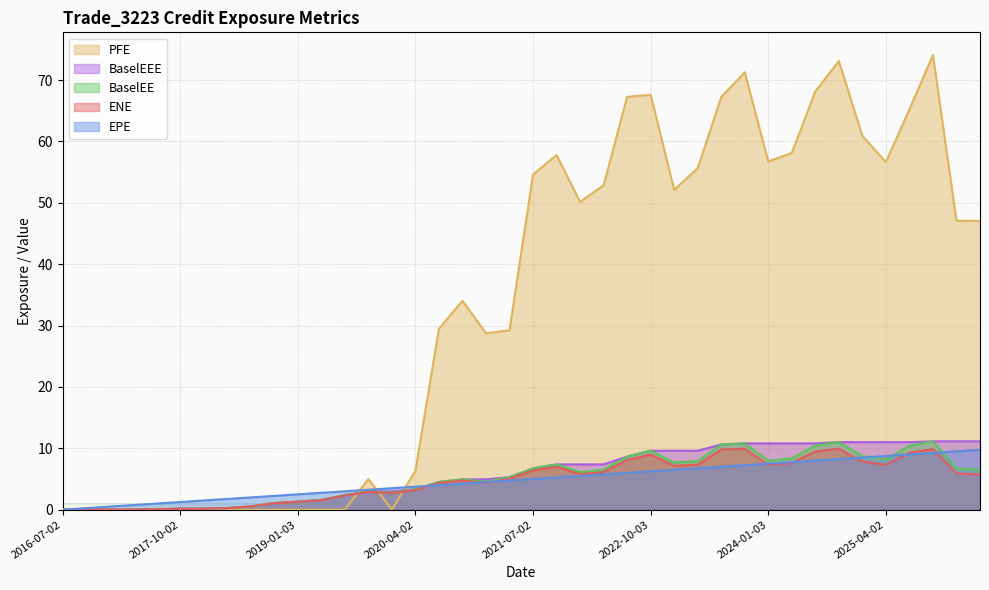

How many lines are shown in the chart?

5